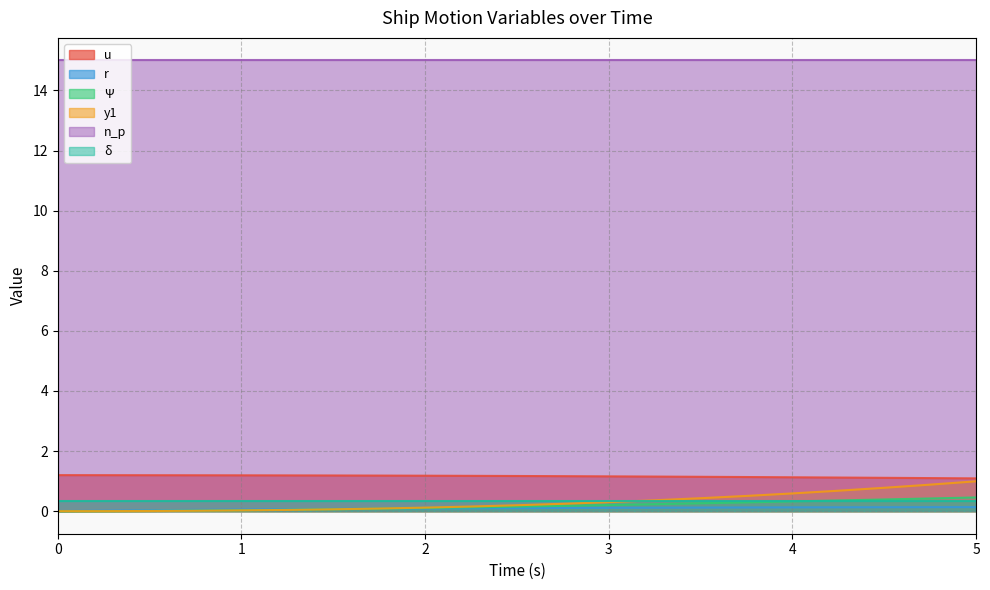

Does the chart have visible grid lines?

Yes